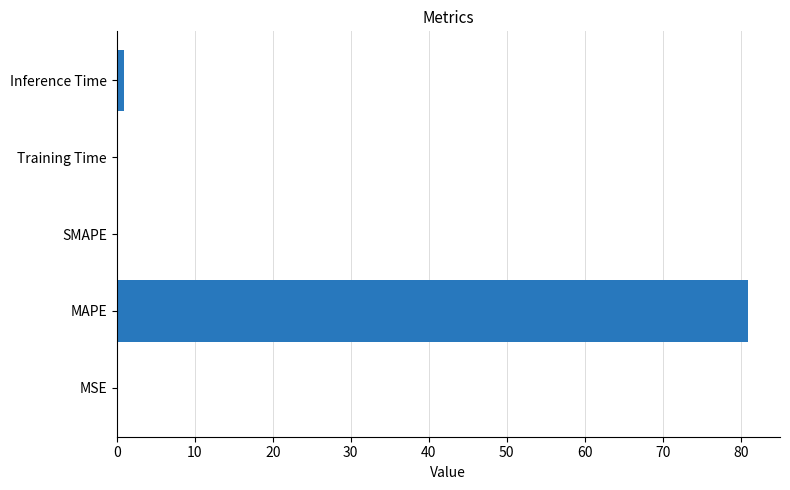

What is the sum of all values?

82.0